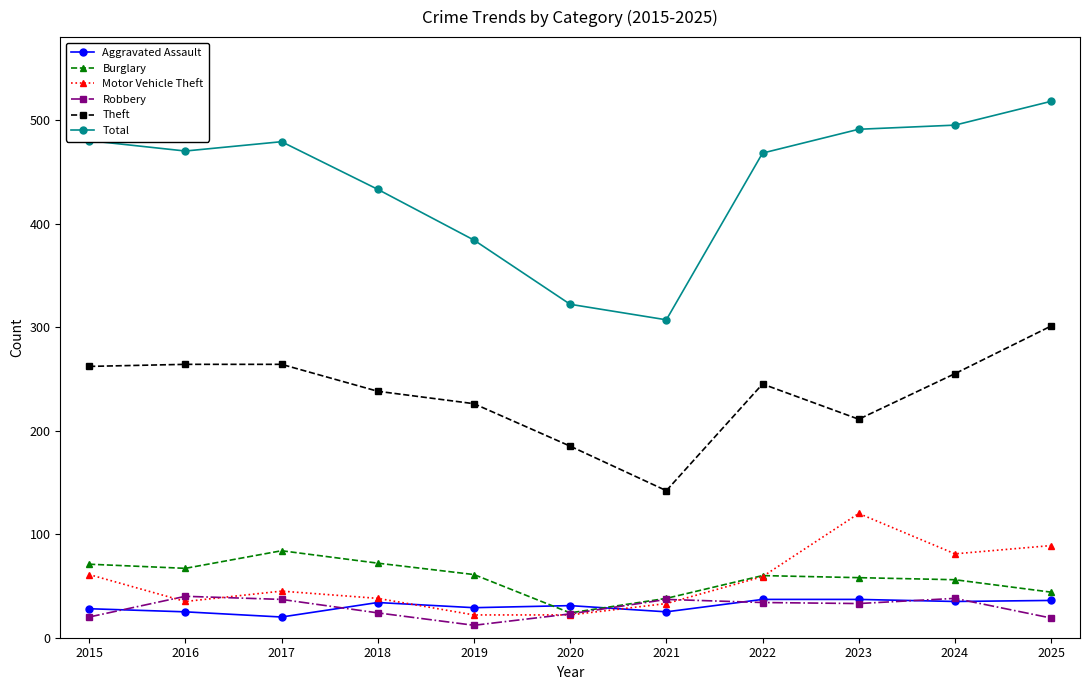

What is the sum of all Total values?

4847